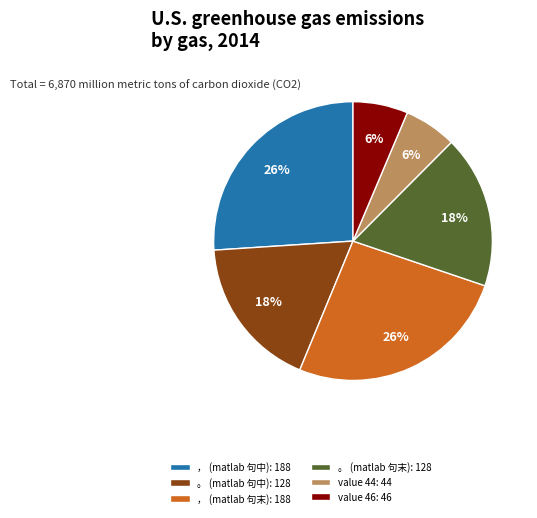

True or false: value 44: 44 accounts for 1% of the total.

False